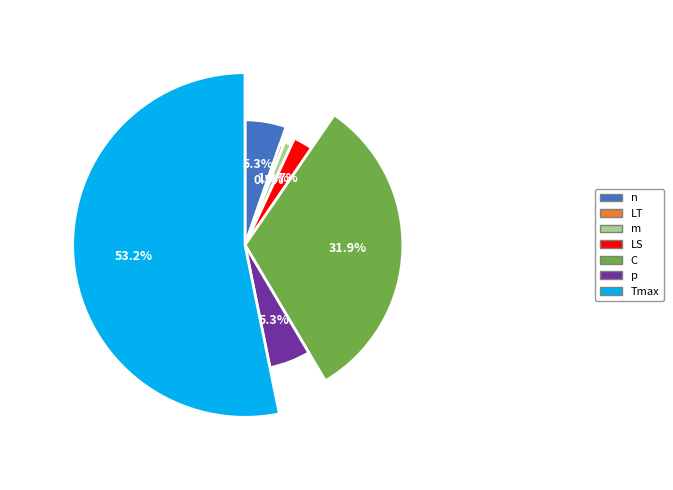

Which slice represents more than half of the pie?

Tmax